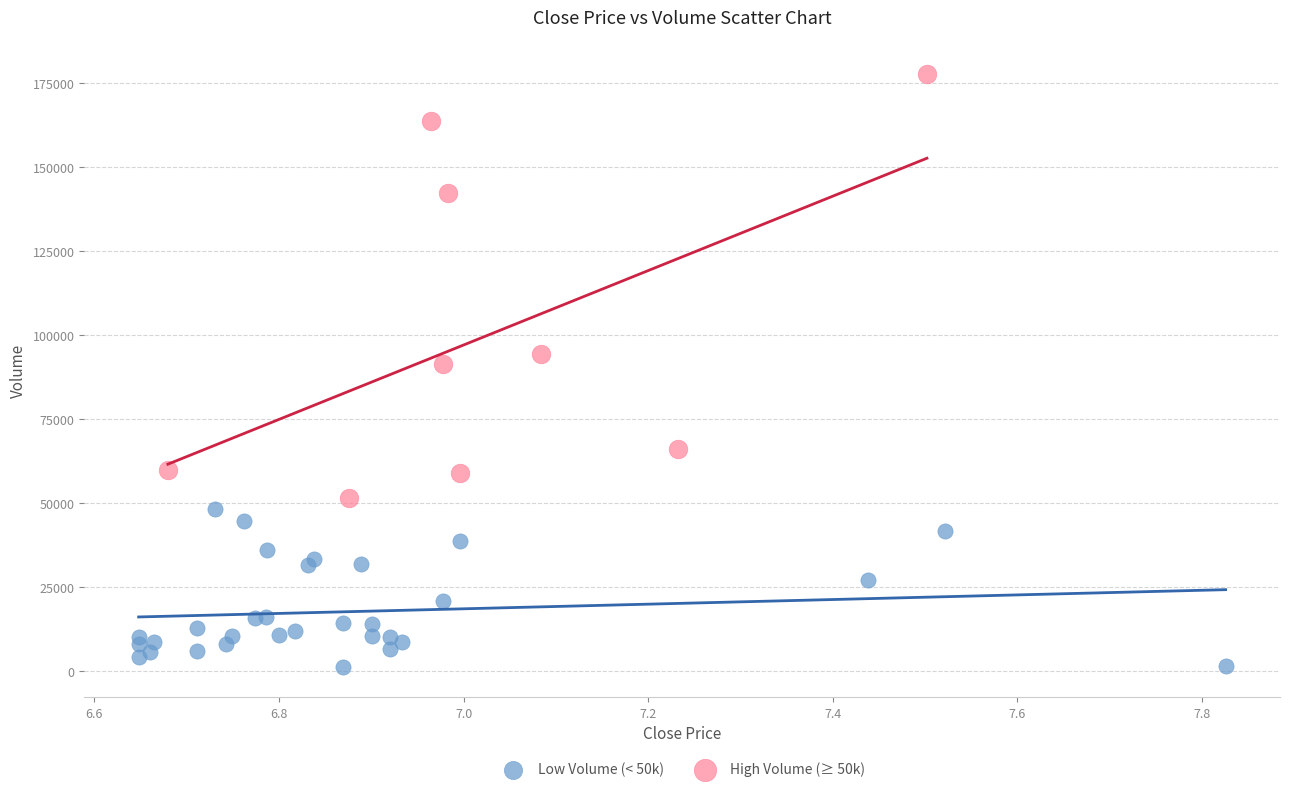

Which series contains the lowest Y value?

Low Volume (< 50k)